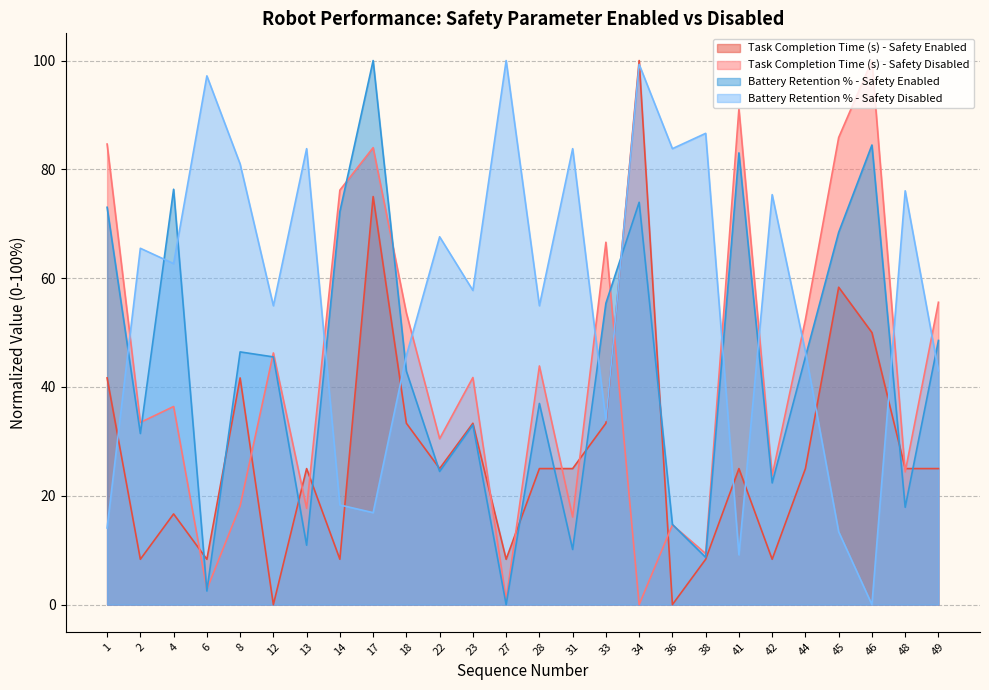

How many data points in Task Completion Time (s) - Safety Enabled are above 25?

9